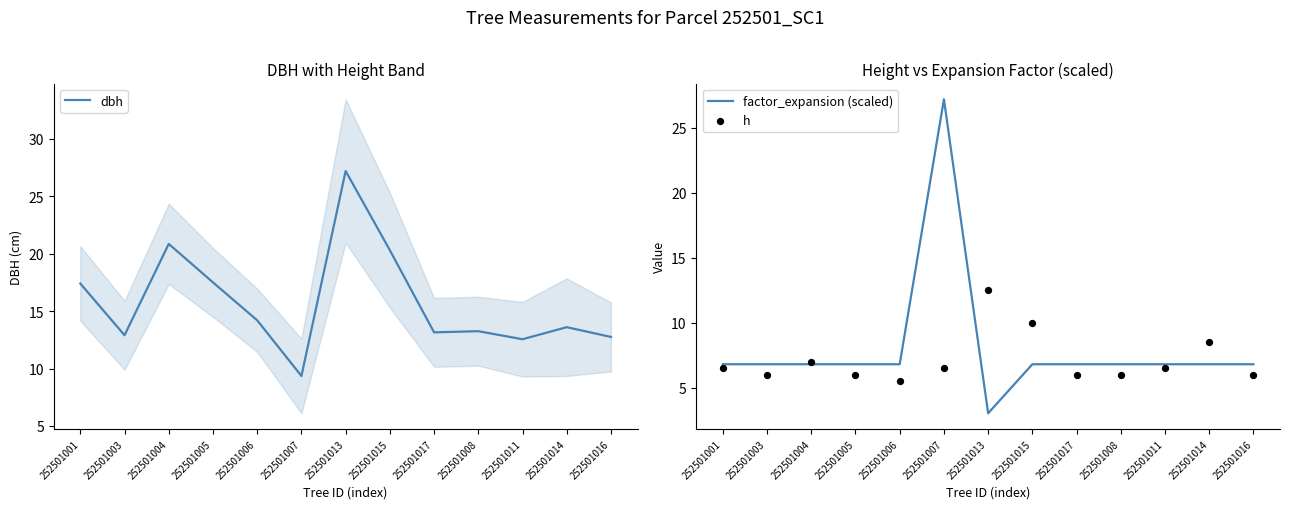

Which series has the largest total across all categories?

dbh